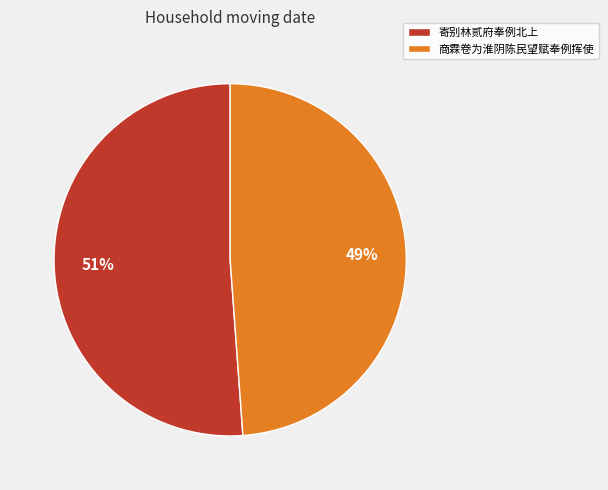

Between 商霖卷为淮阴陈民望赋奉例挥使 and 寄别林贰府奉例北上, which is larger?

寄别林贰府奉例北上